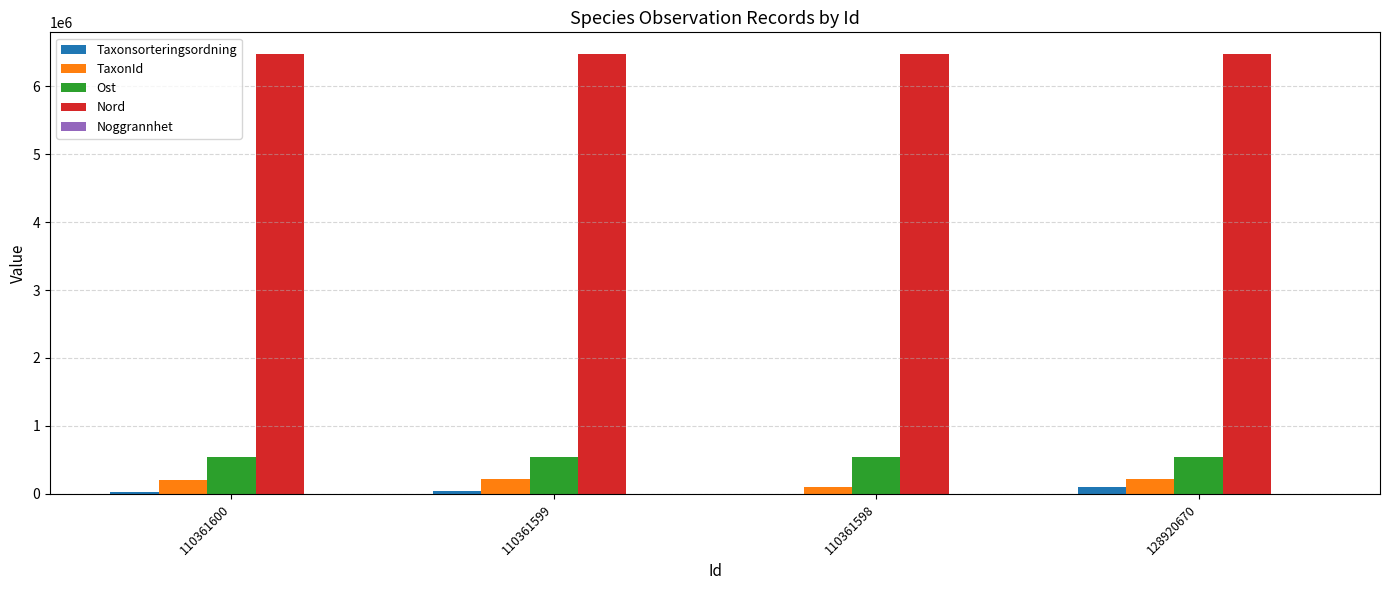

What is the maximum value shown in the chart?

6466349